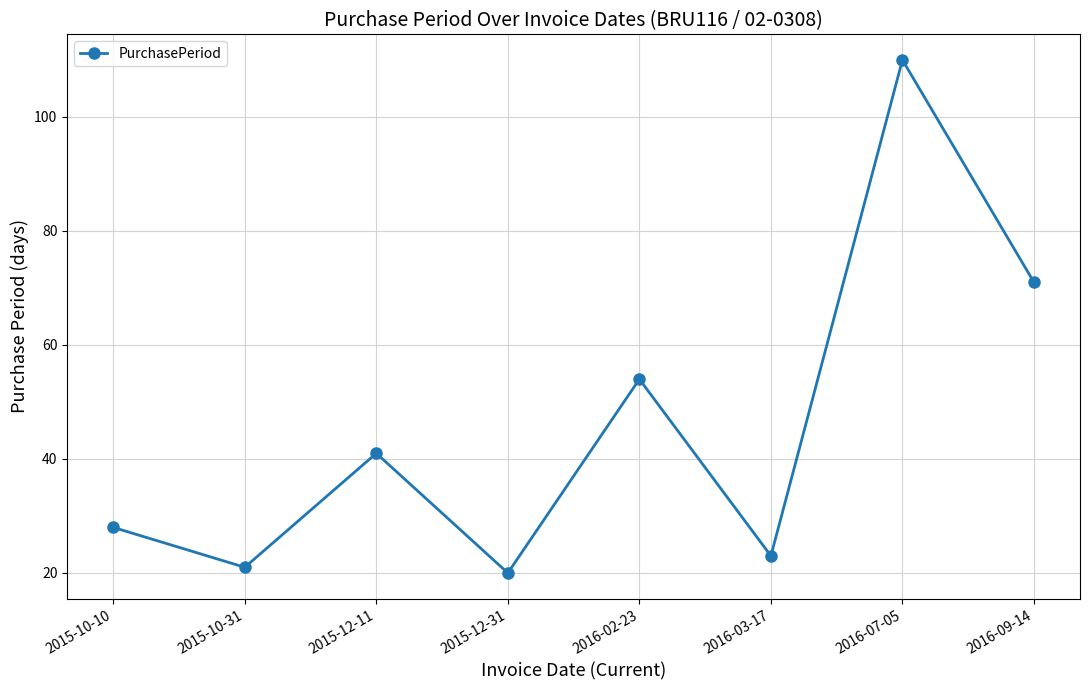

At which category does the data reach its first local valley?

2015-10-31